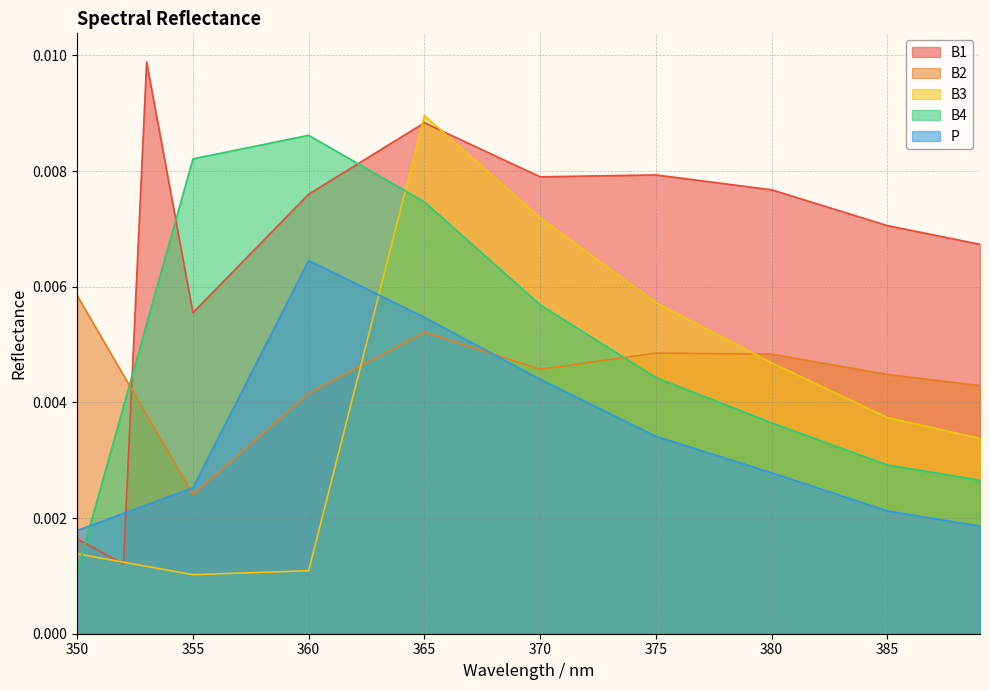

How many intersections are there between B1 and B2?

1